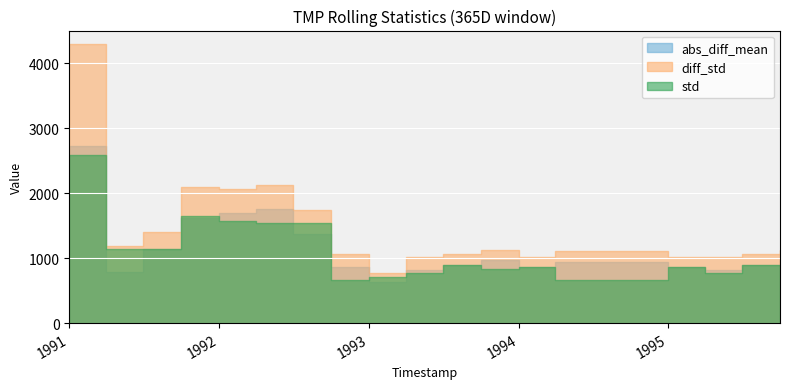

List the series in order of their overall mean, lowest first.

std, abs_diff_mean, diff_std